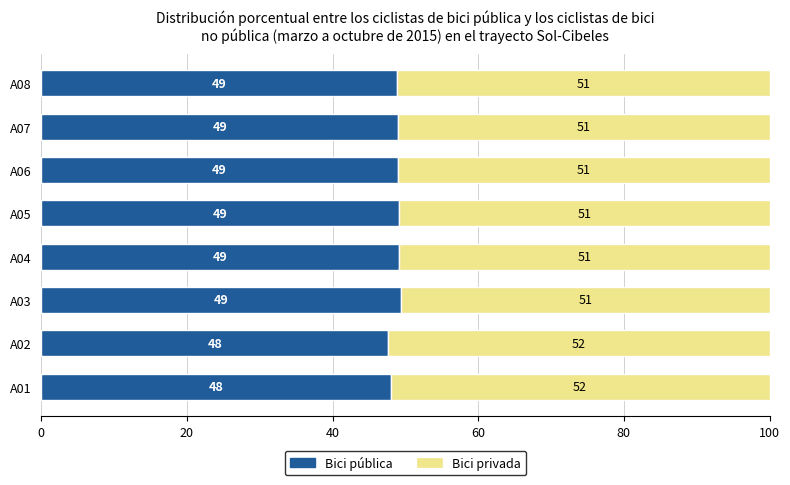

True or false: Bici pública has a value of 48.0 at A01.

True